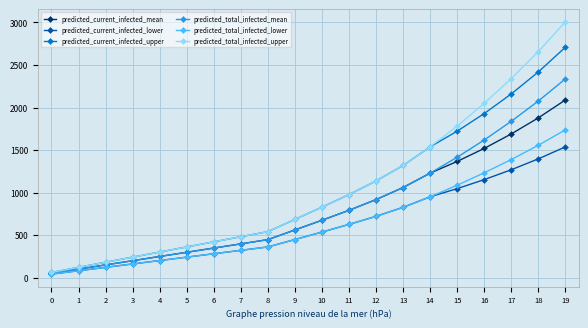

Which series changed the most between 10 and 15?

predicted_total_infected_upper